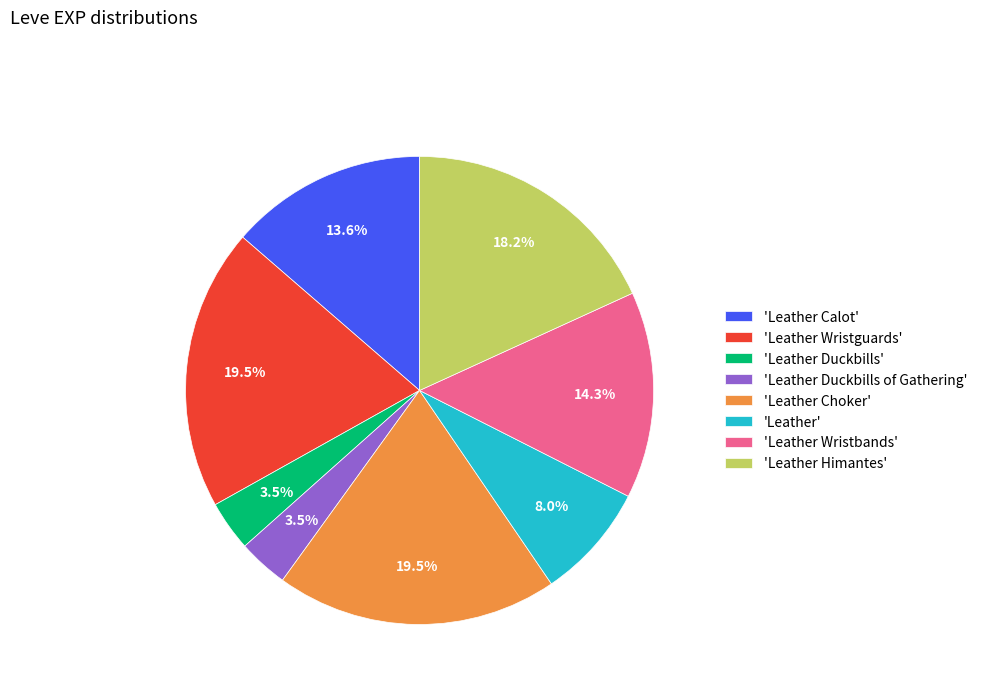

Is there any slice that represents more than half of the pie?

No